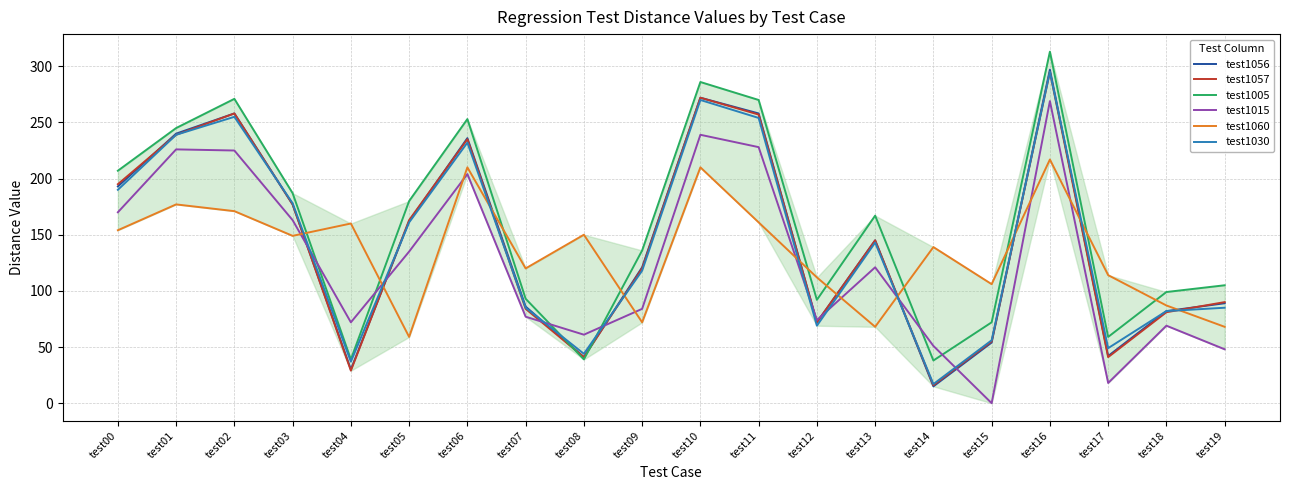

What is the sum of all test1015 values?

2534